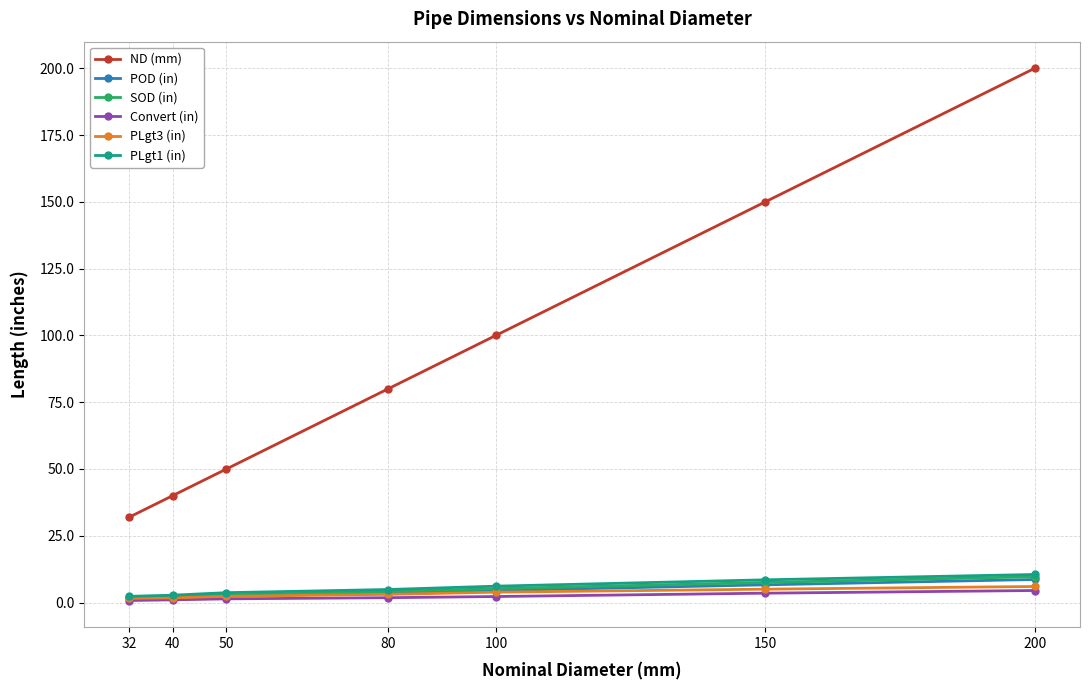

What is the difference between the SOD (in) values at 200 and 50?

6.8